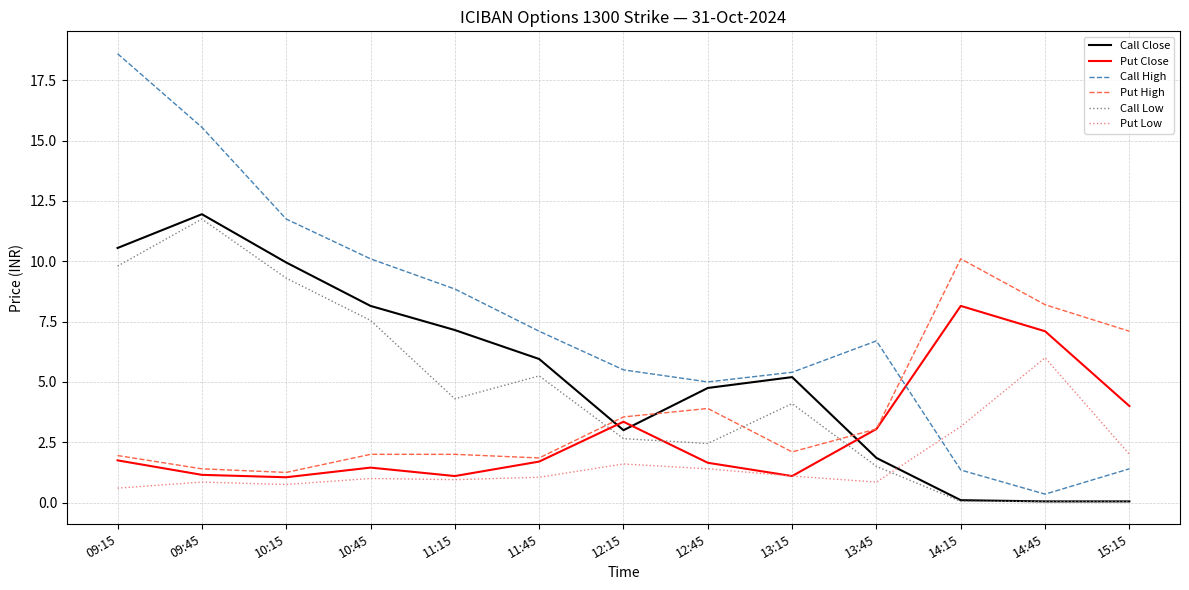

Which series has the largest total across all categories?

Call High